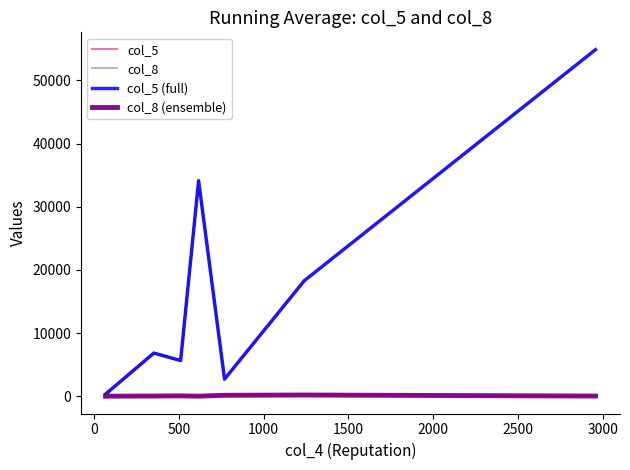

The value of col_8 at 2000 is 184. True or false?

True